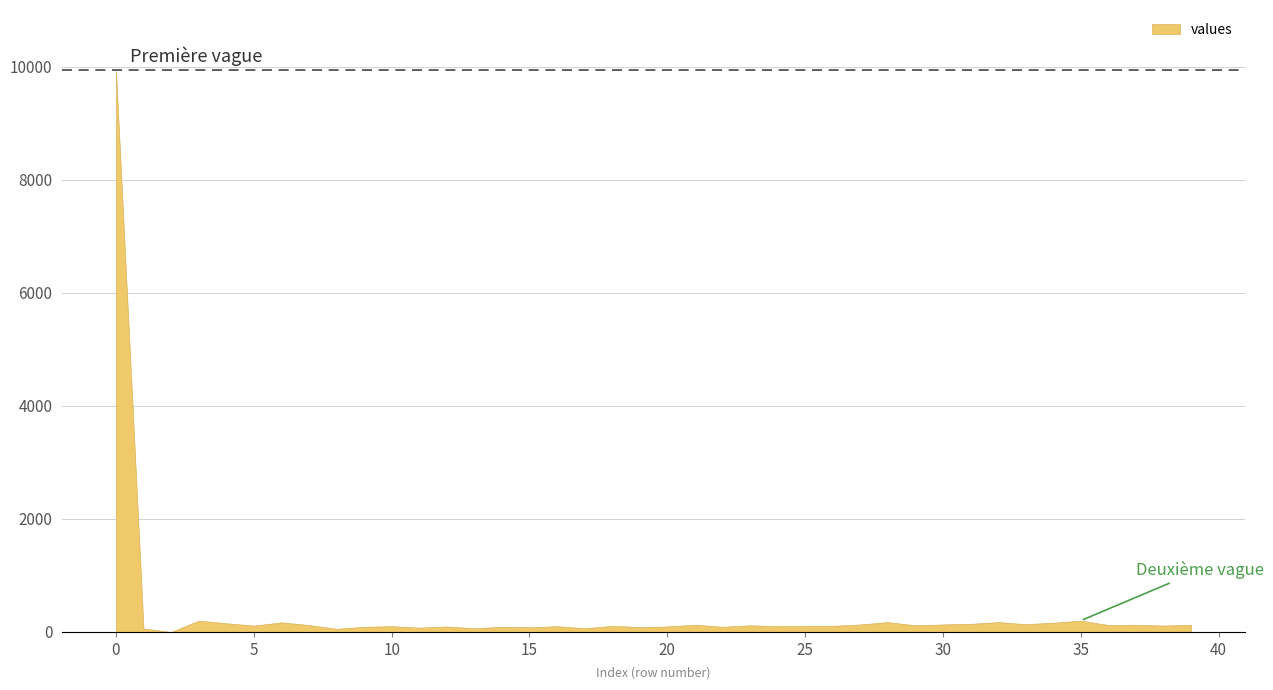

What is the value of the 8th point from the left?

123